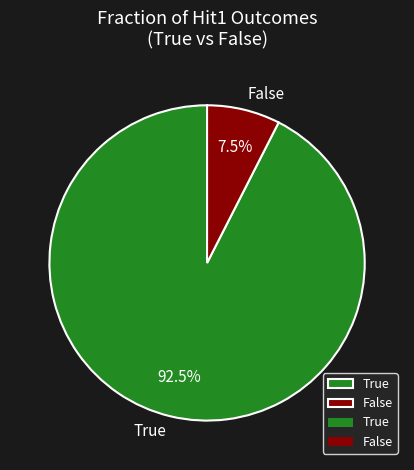

Rank the categories by value from lowest to highest.

False, True